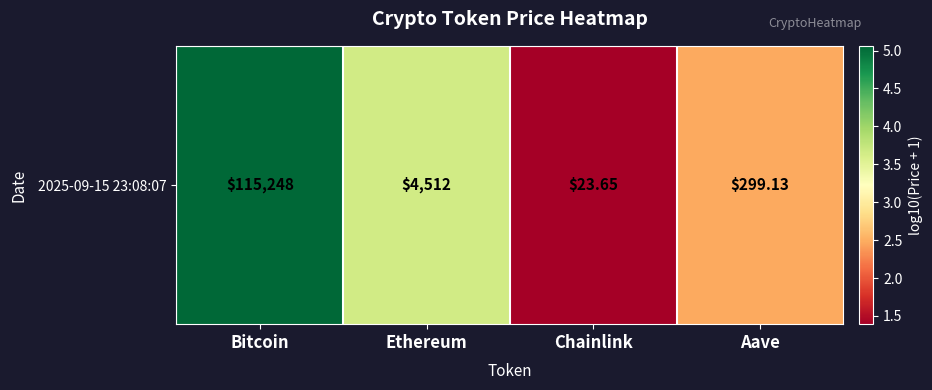

What is the change in value from Chainlink to Aave?

+1.1